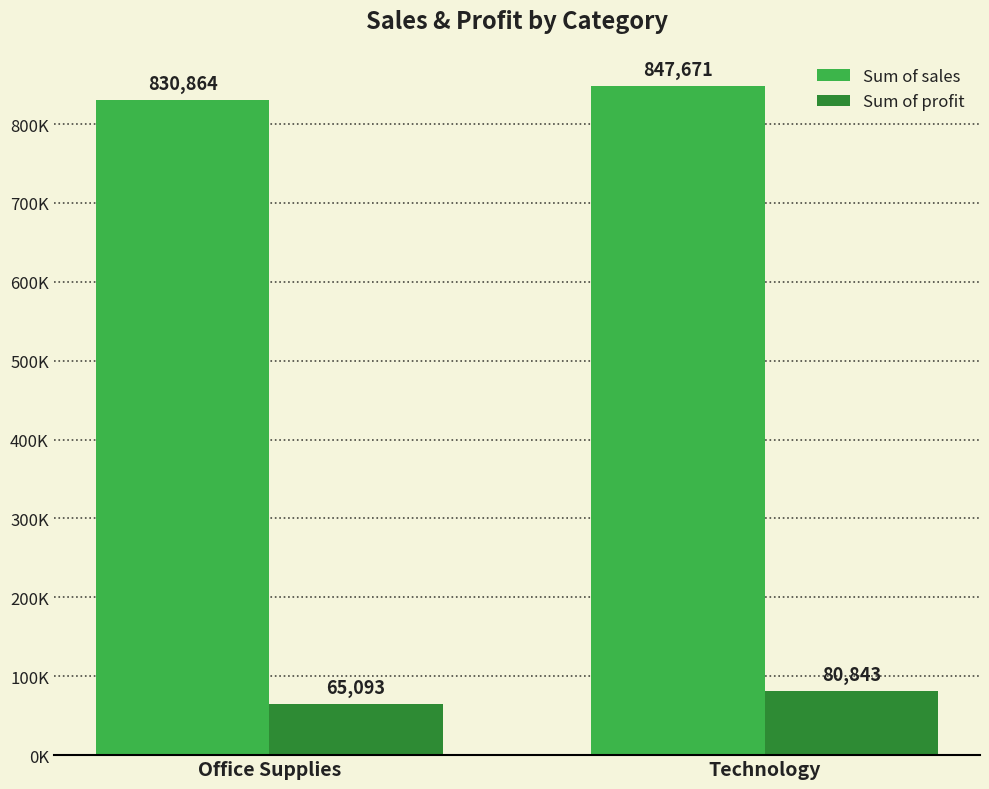

What is the sum of the Sum of profit values at Technology and Office Supplies?

145935.6